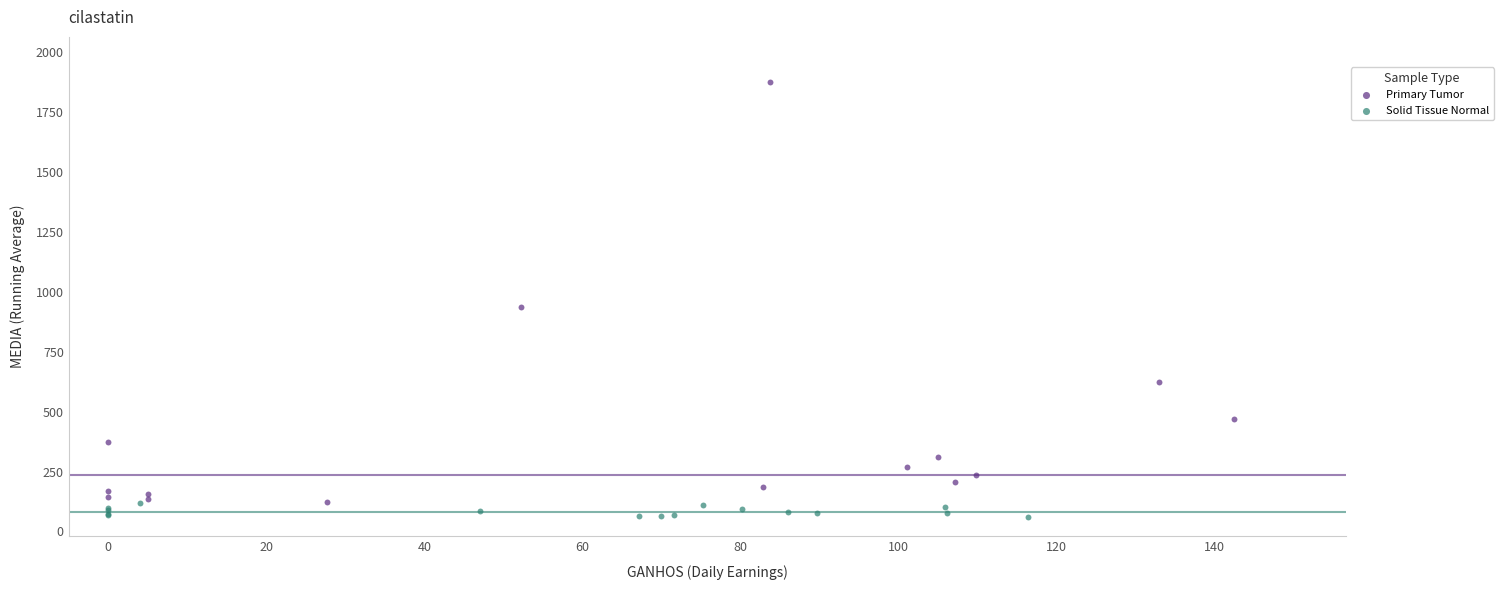

Which series has the widest spread of Y values?

Primary Tumor